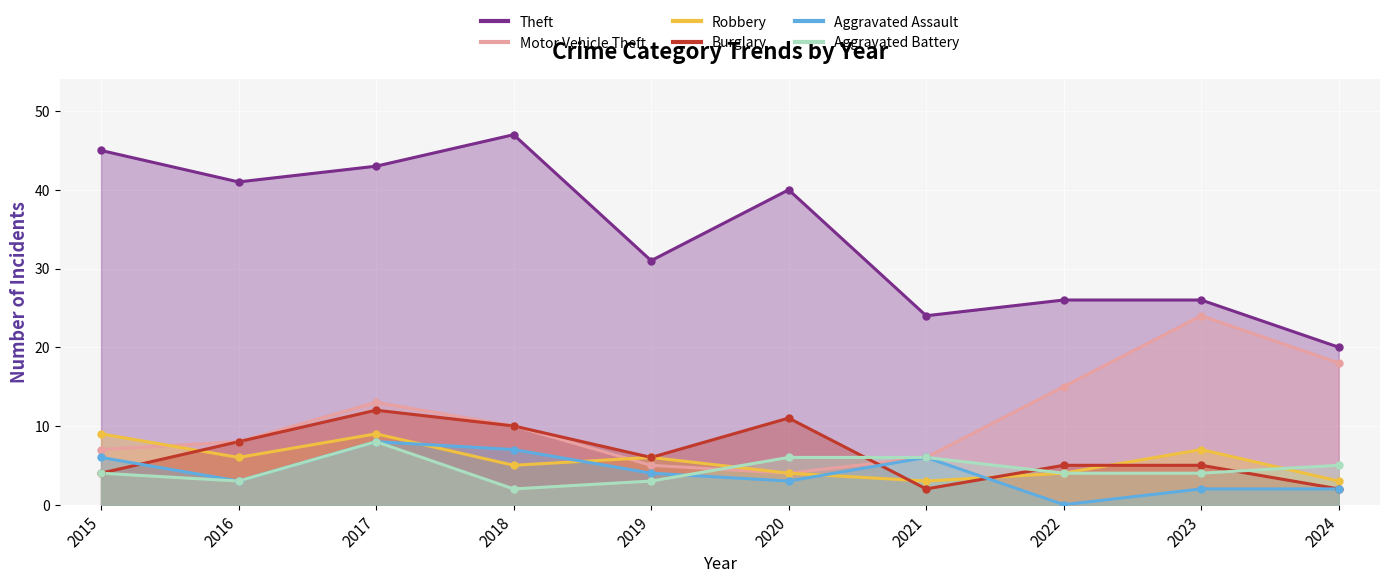

At how many categories does at least one series exceed 44?

2